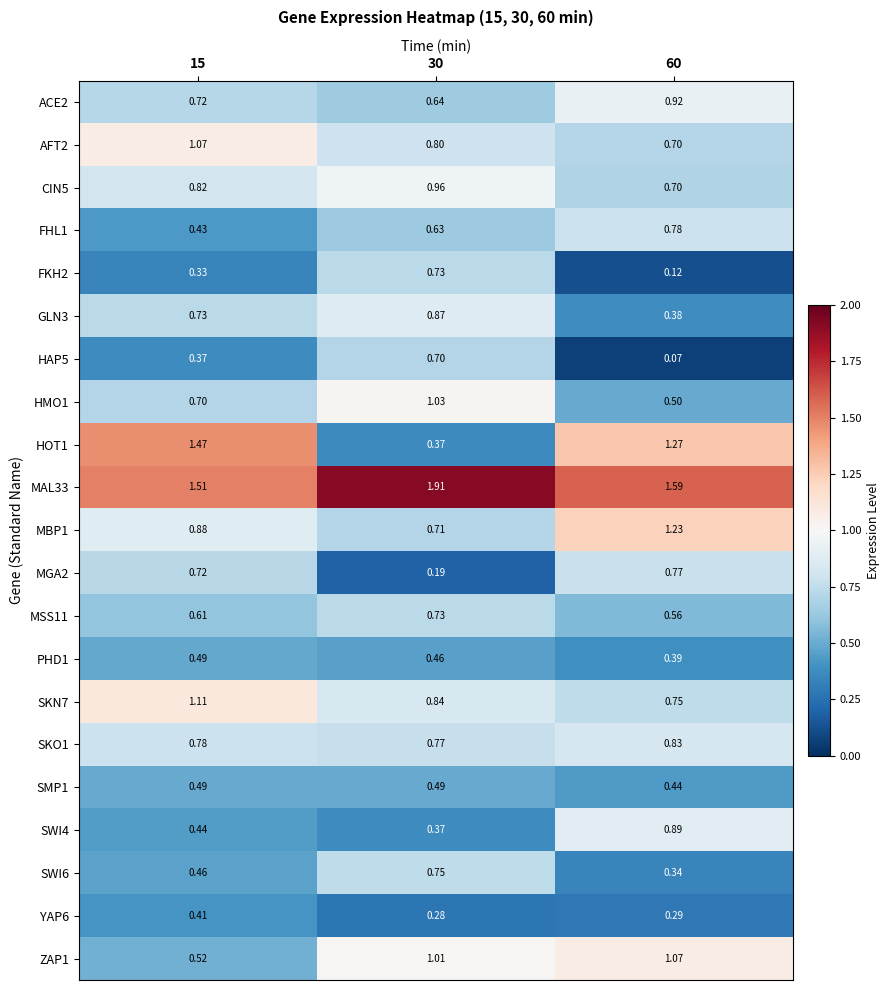

Is the value of GLN3 at 60 greater than the value of PHD1 at 60?

No